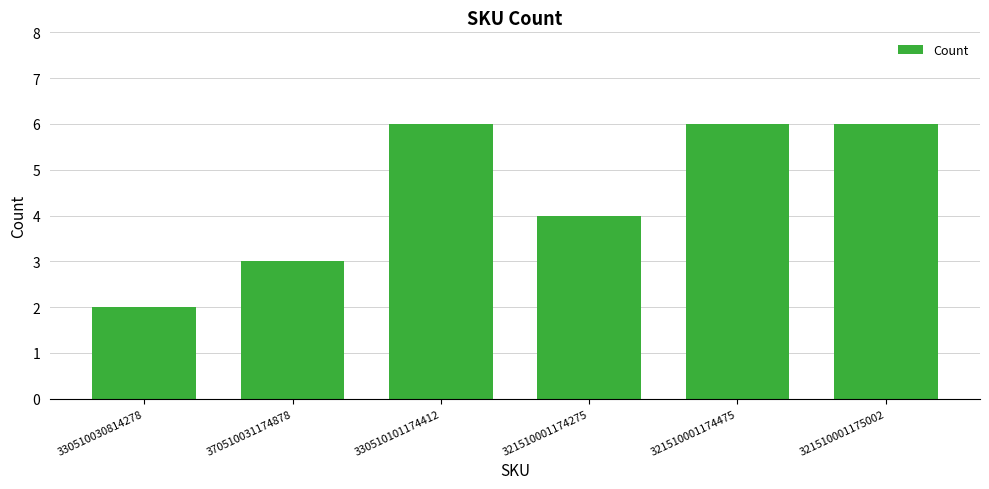

What is the ratio of the value at 330510101174412 to the value at 330510030814278?

3.0